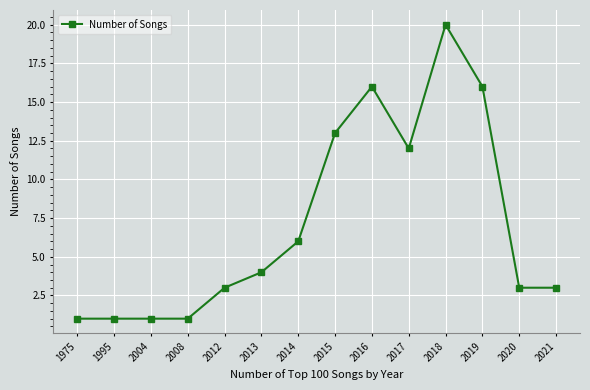

True or false: the data shows 16 at 2019.

True